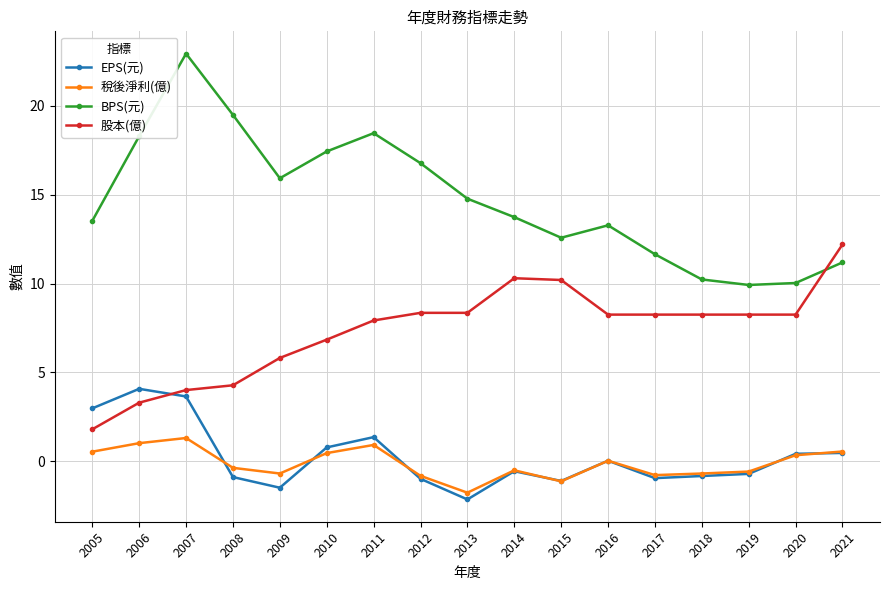

At which label does EPS(元) reach its peak?

2006